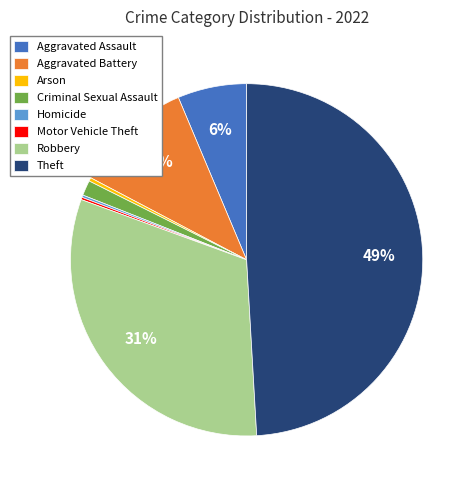

To the nearest percent, what is the average slice percentage?

12%